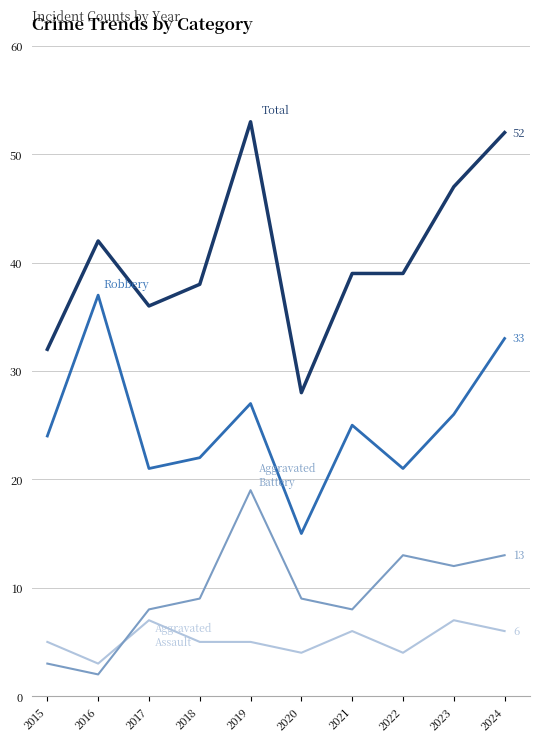

What is the maximum value shown in the chart?

53